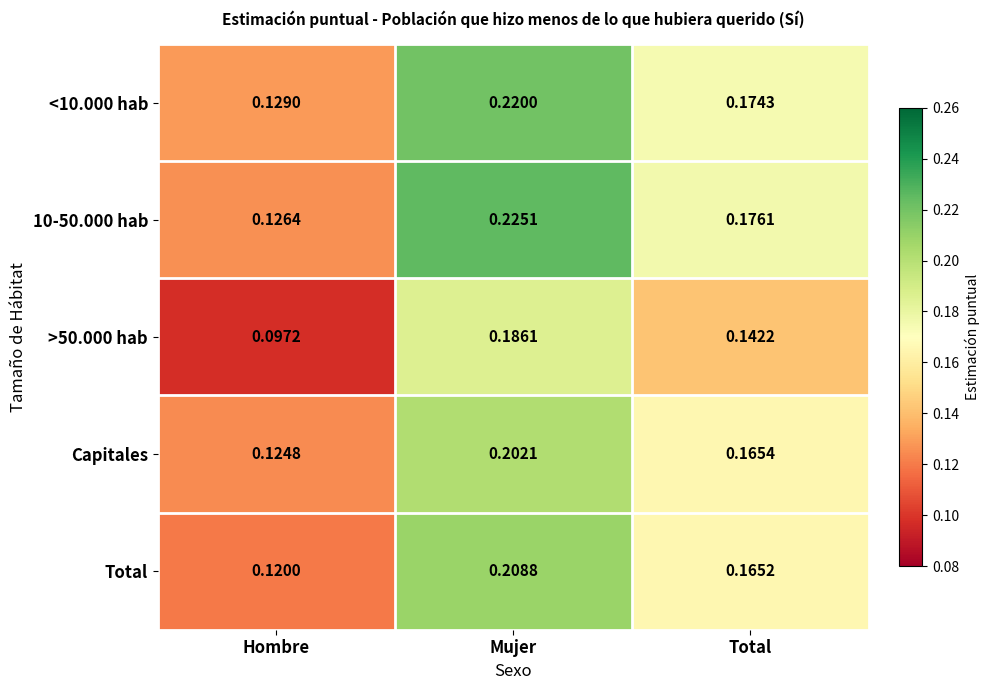

At which label is <10.000 hab closest to 0?

Hombre